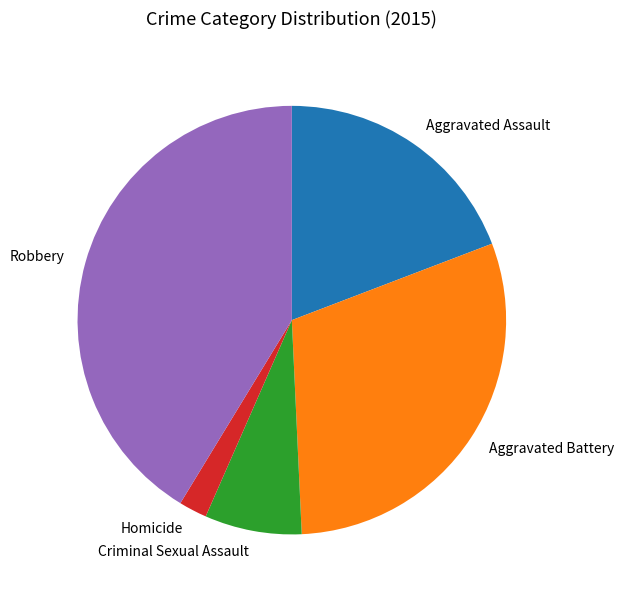

Which category has the biggest portion of the pie?

Robbery